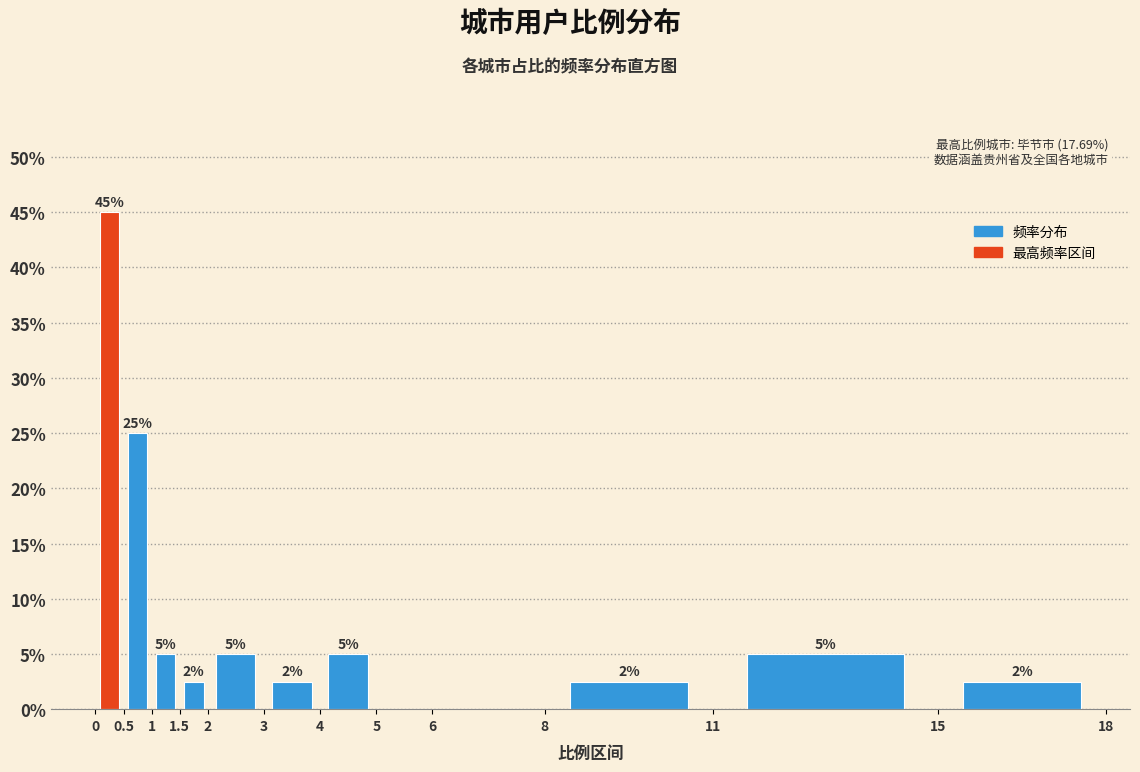

Over which range of the x-axis is the bar tallest?

0 to 0.5